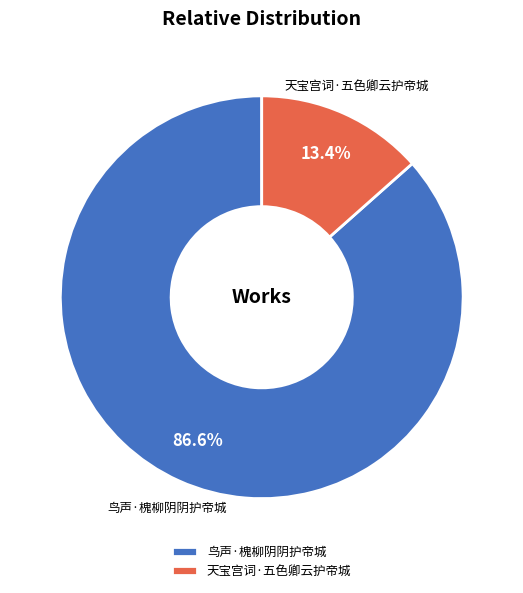

Which category has the biggest portion of the pie?

鸟声·槐柳阴阴护帝城